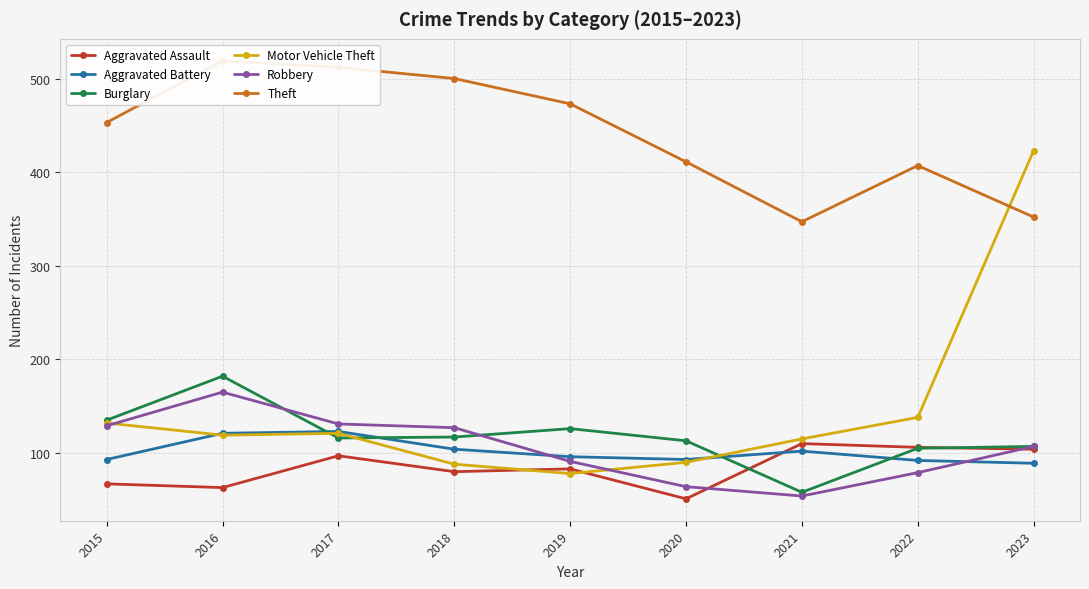

At which category does the chart reach its minimum across all series?

2020